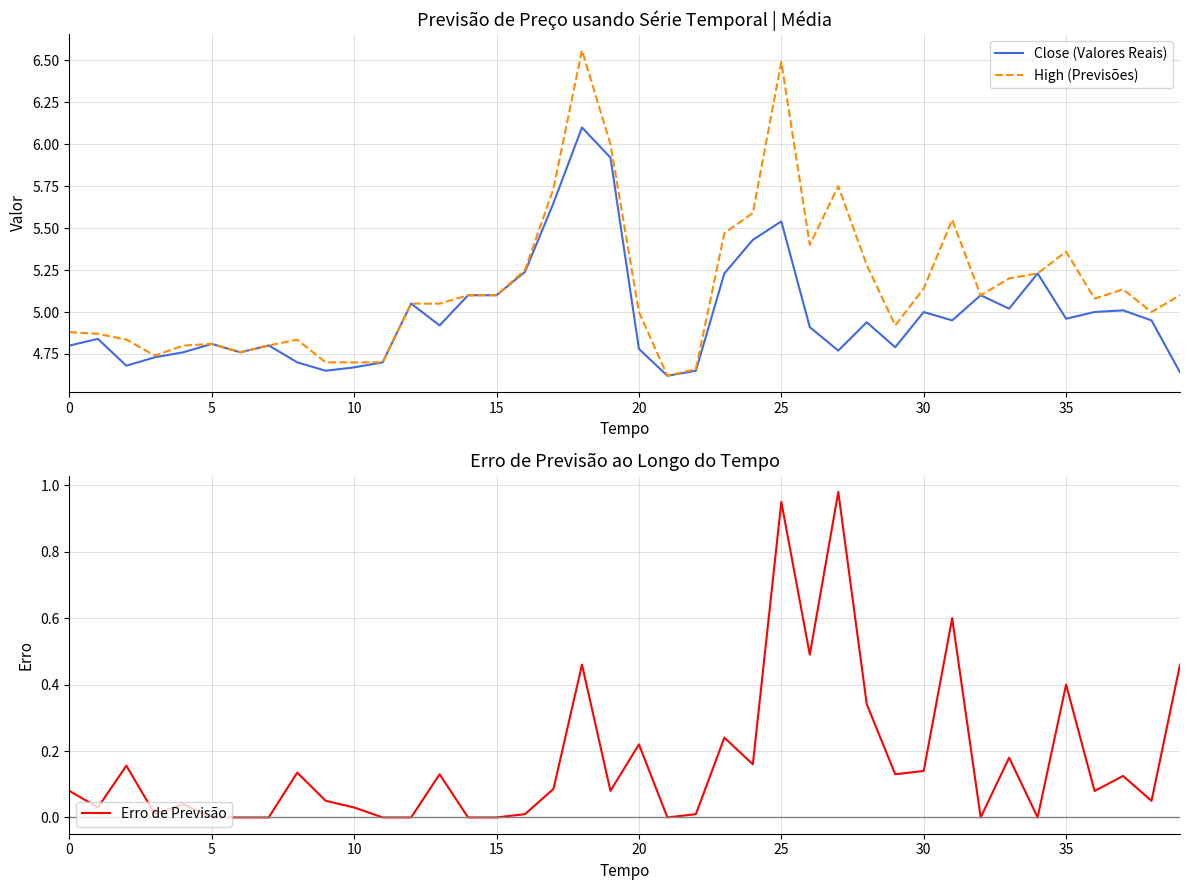

Between 9 and 5, which is larger?

5